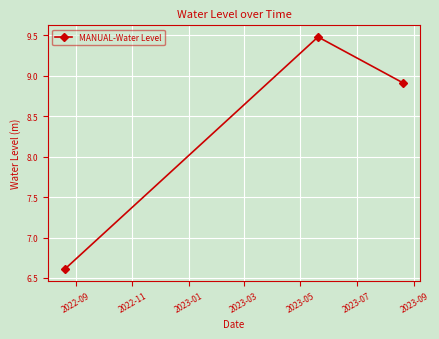

What is the sum of all values?

25.0